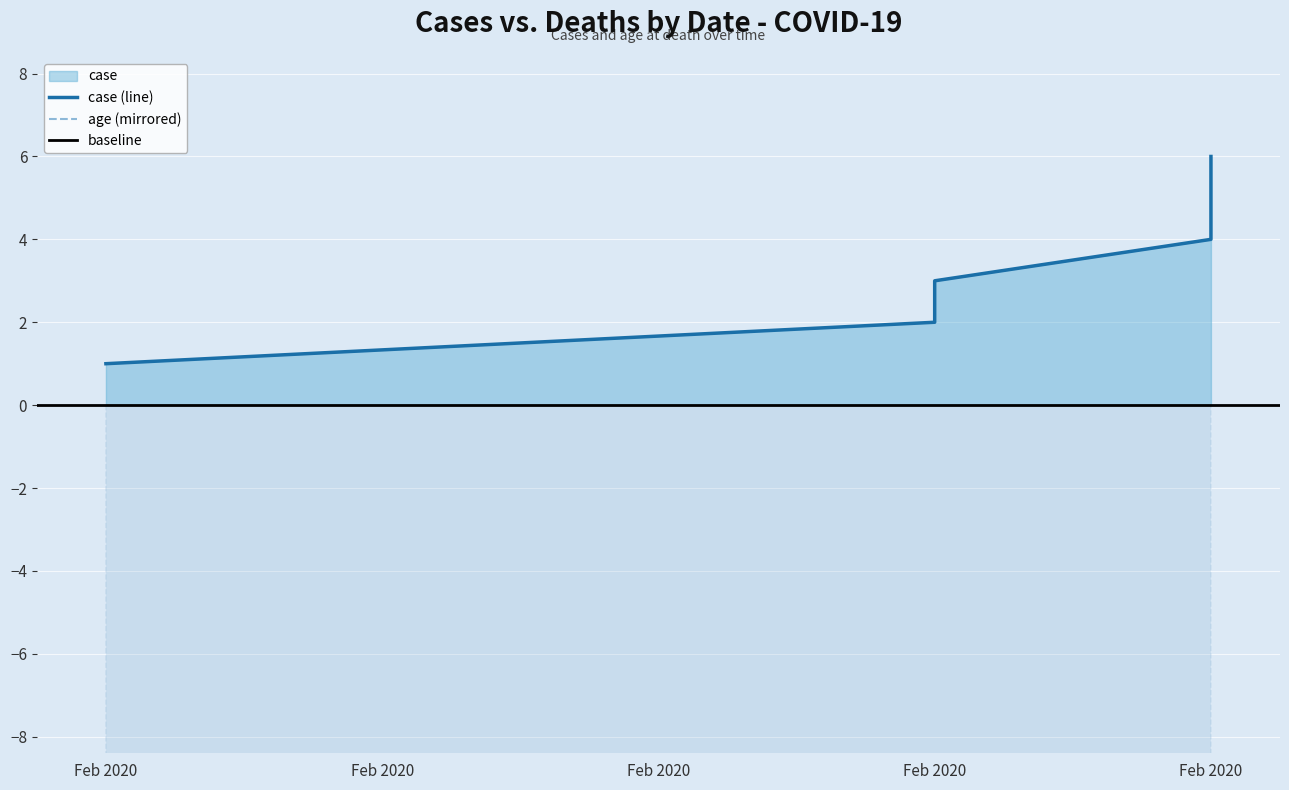

Between Feb 2020 and Feb 2020, which is larger?

Feb 2020